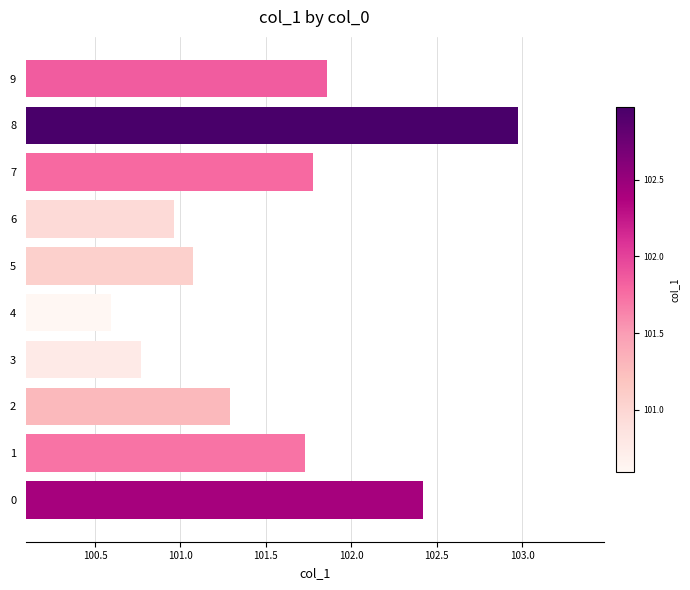

What is the change in value from 5 to 7?

+0.7